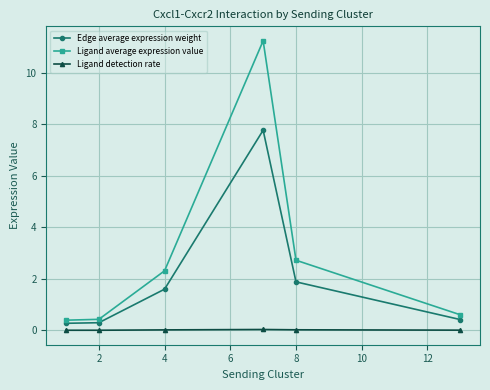

What are all the series names shown in the legend?

Edge average expression weight, Ligand average expression value, Ligand detection rate